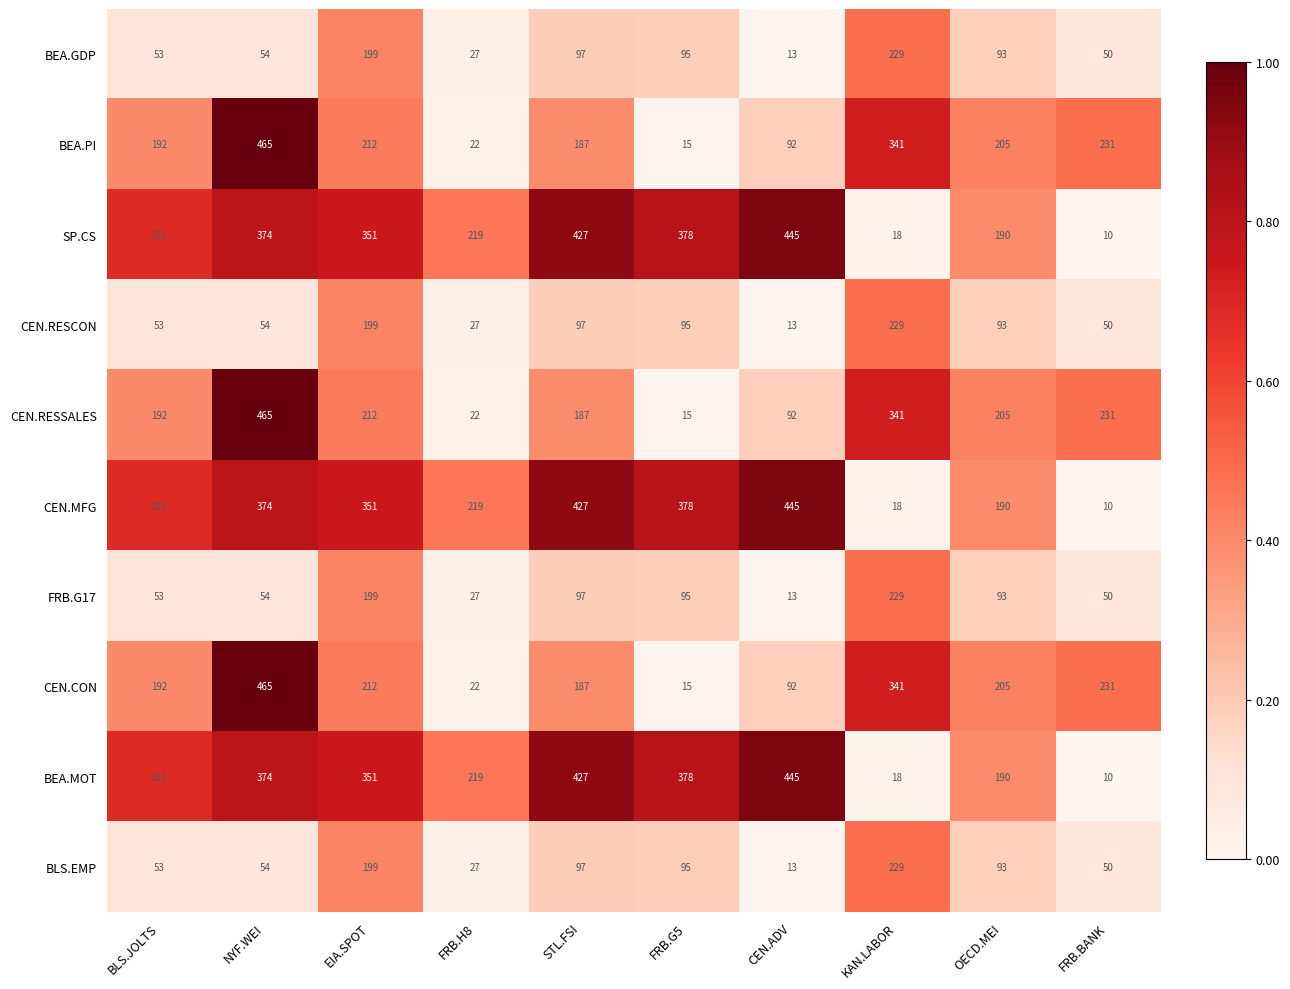

The value of FRB.G17 at STL.FSI is 97. True or false?

True